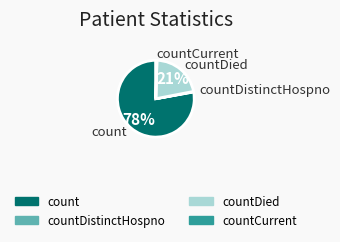

Is there a majority slice in this chart?

Yes